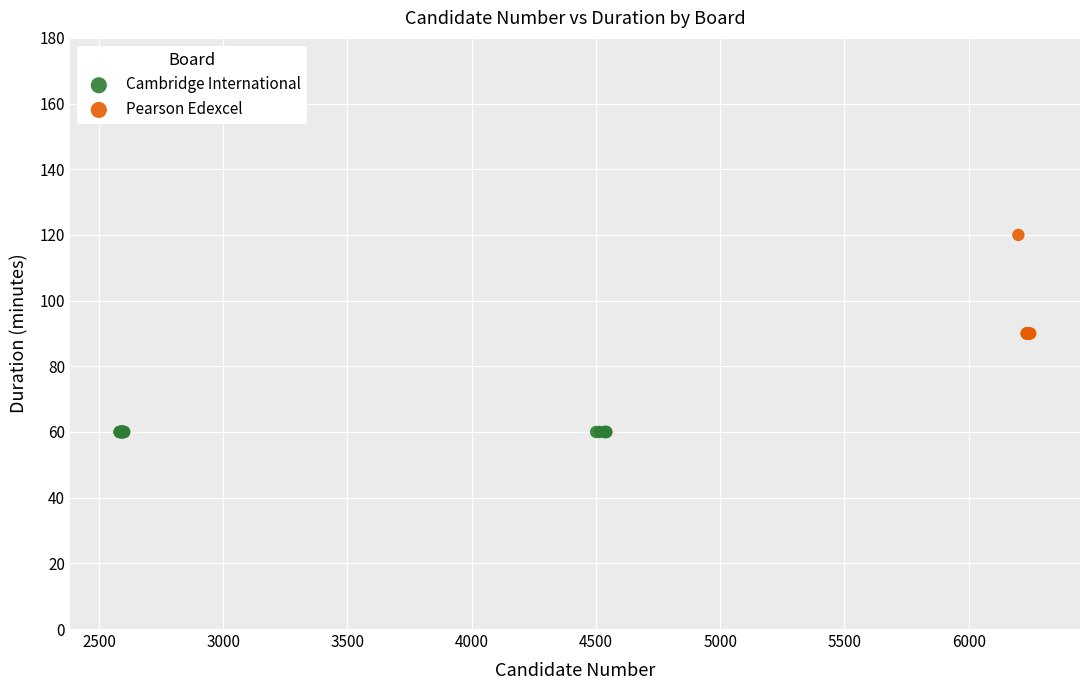

Which series contains the lowest Y value?

Cambridge International